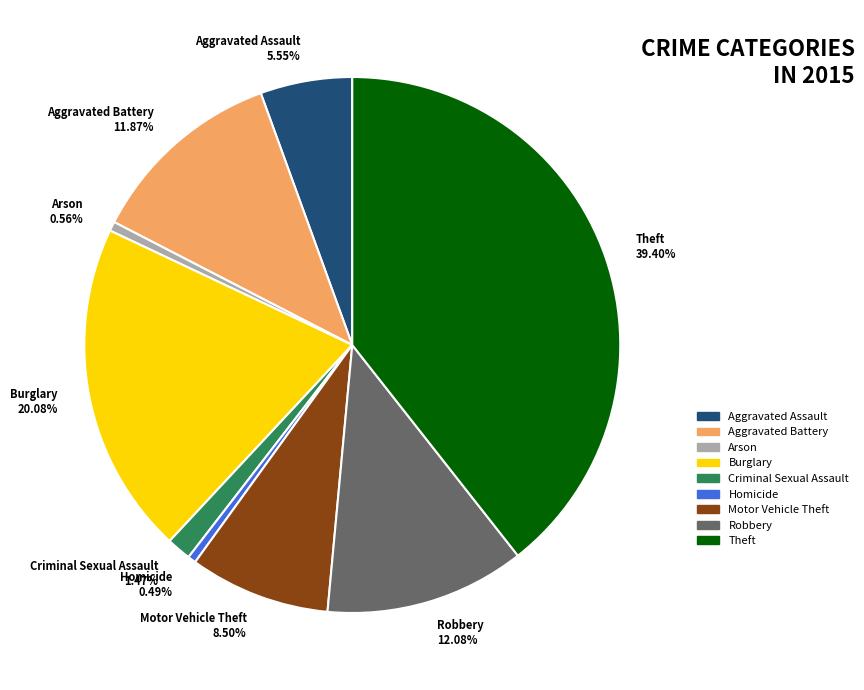

Count the number of slices in the pie.

9